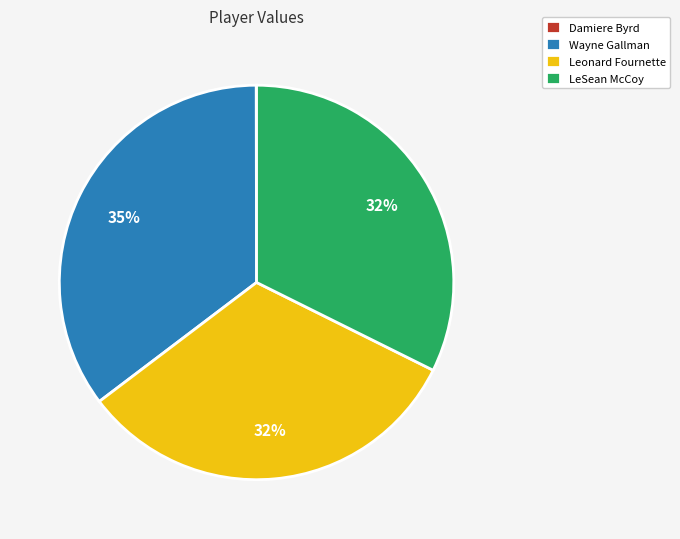

Does any single category account for the majority?

No